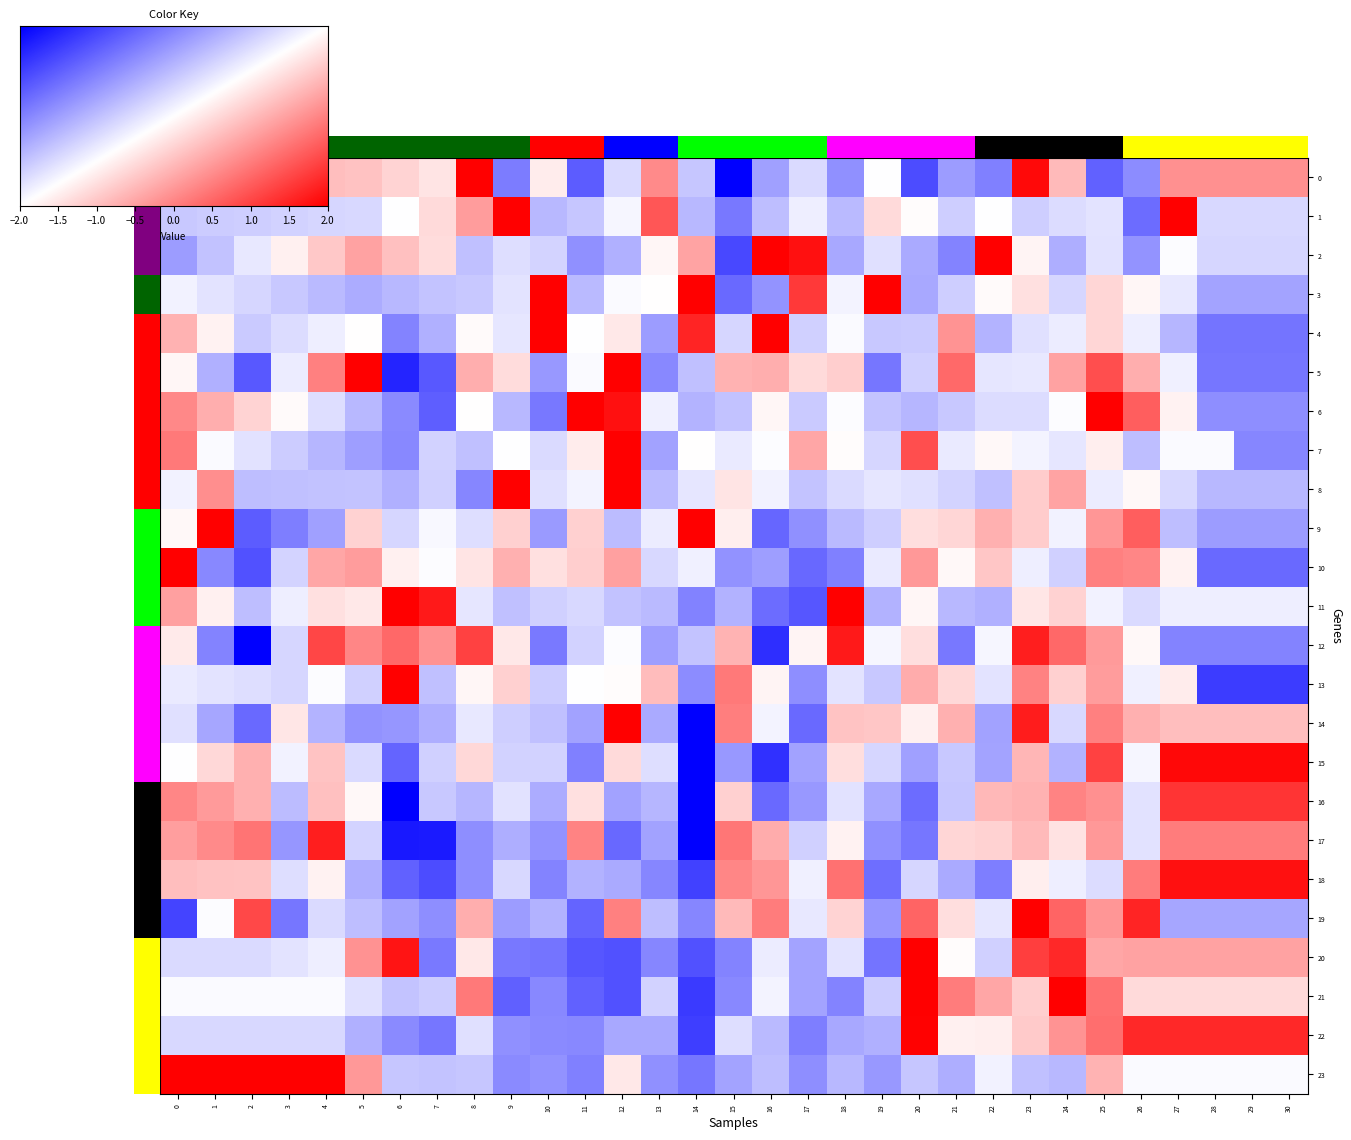

How many data points in 16 are less than 0?

16